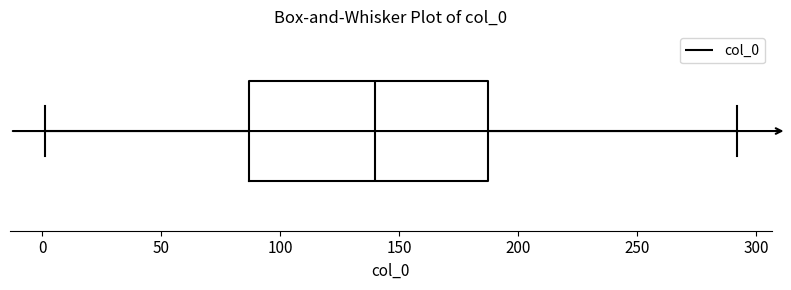

Where is the right edge of the box on the x-axis? The values are not printed on the chart, so give them approximately, as read against the axis.

190